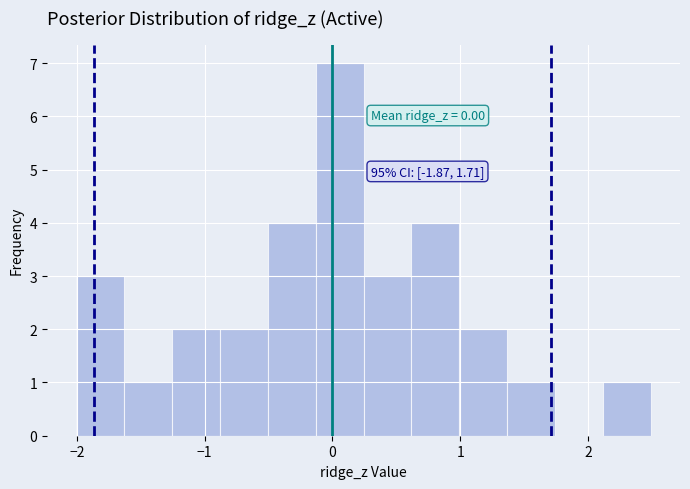

Read against the x-axis, roughly where is the centre of the tallest bar?

0.1